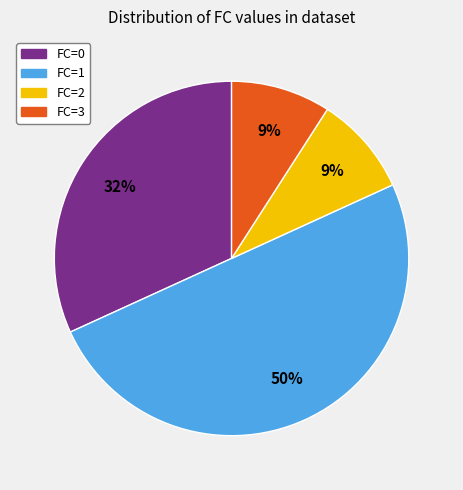

To the nearest percent, what is the difference between the largest and smallest slice percentages?

41%